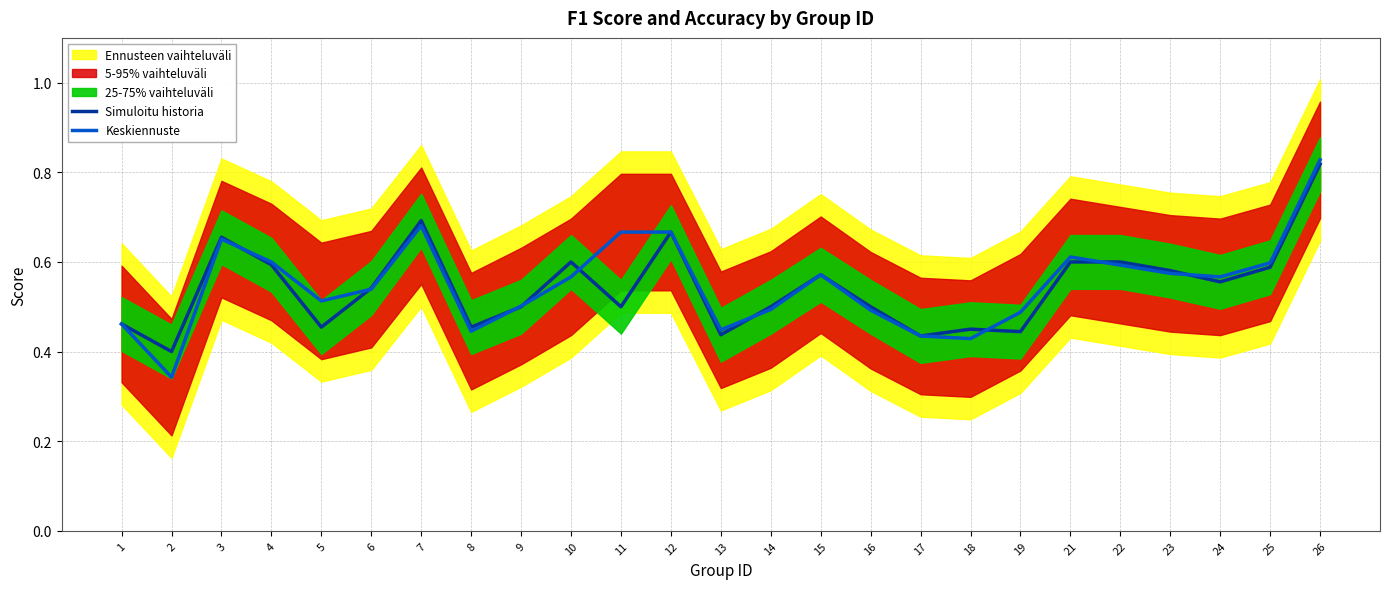

At which category is the sum across all series the highest?

26